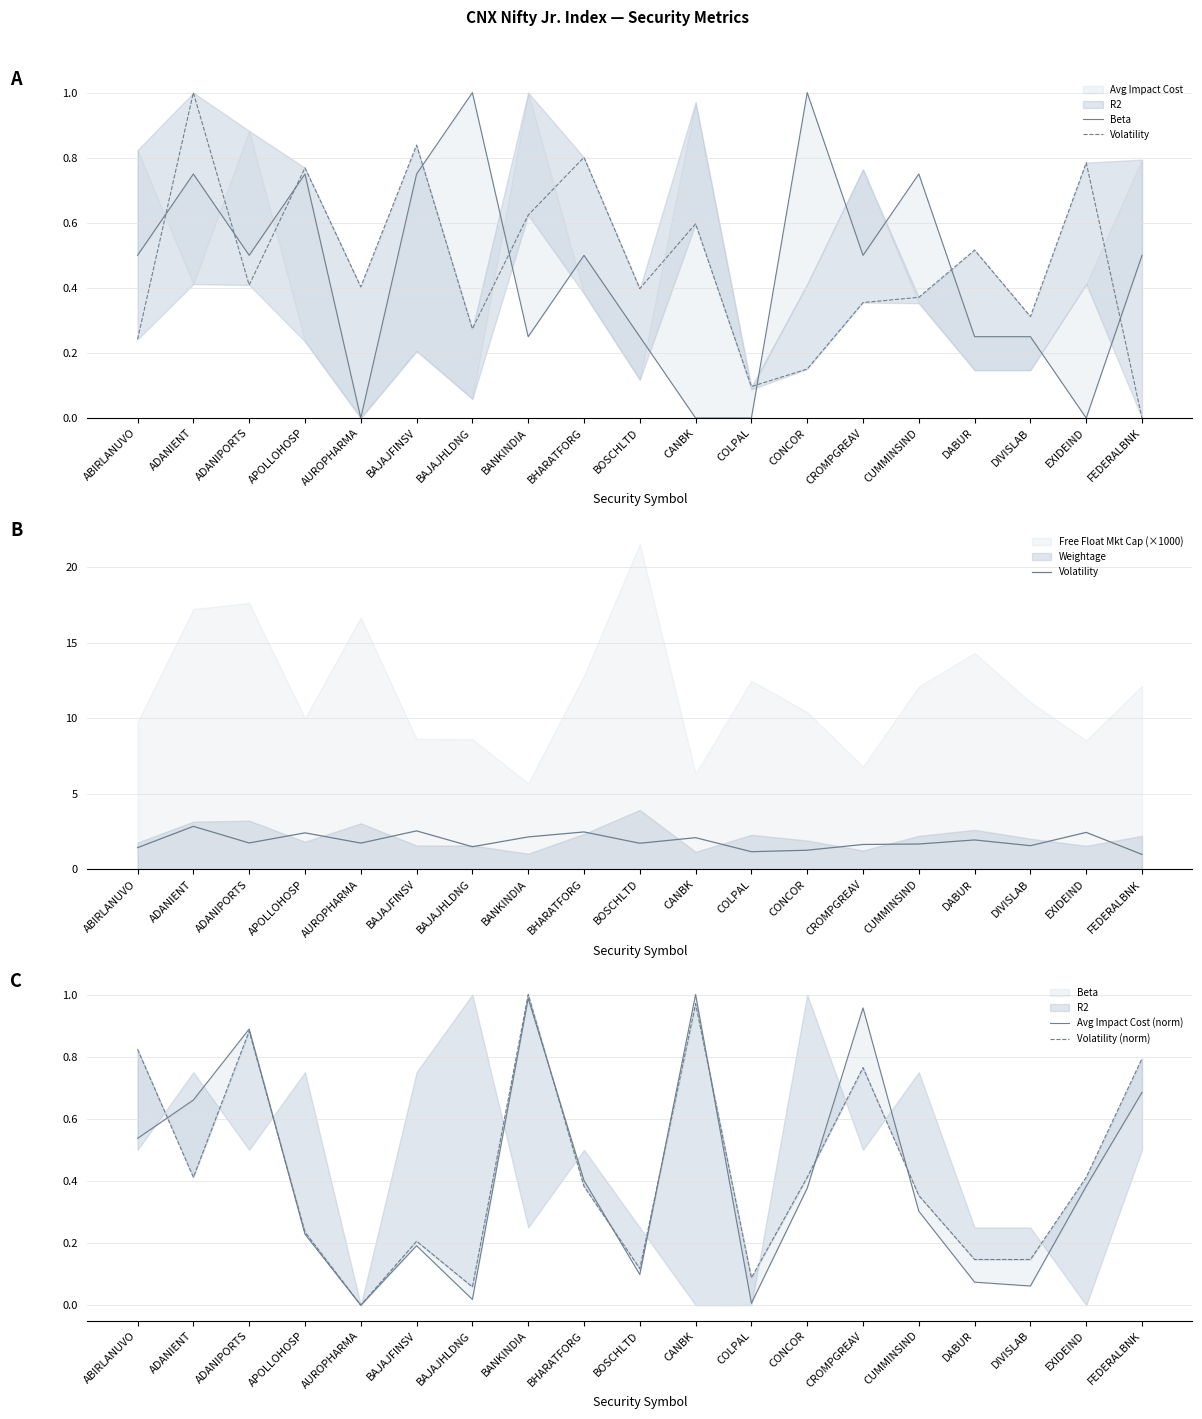

True or false: Volatility and Volatility (norm) intersect in this chart.

False